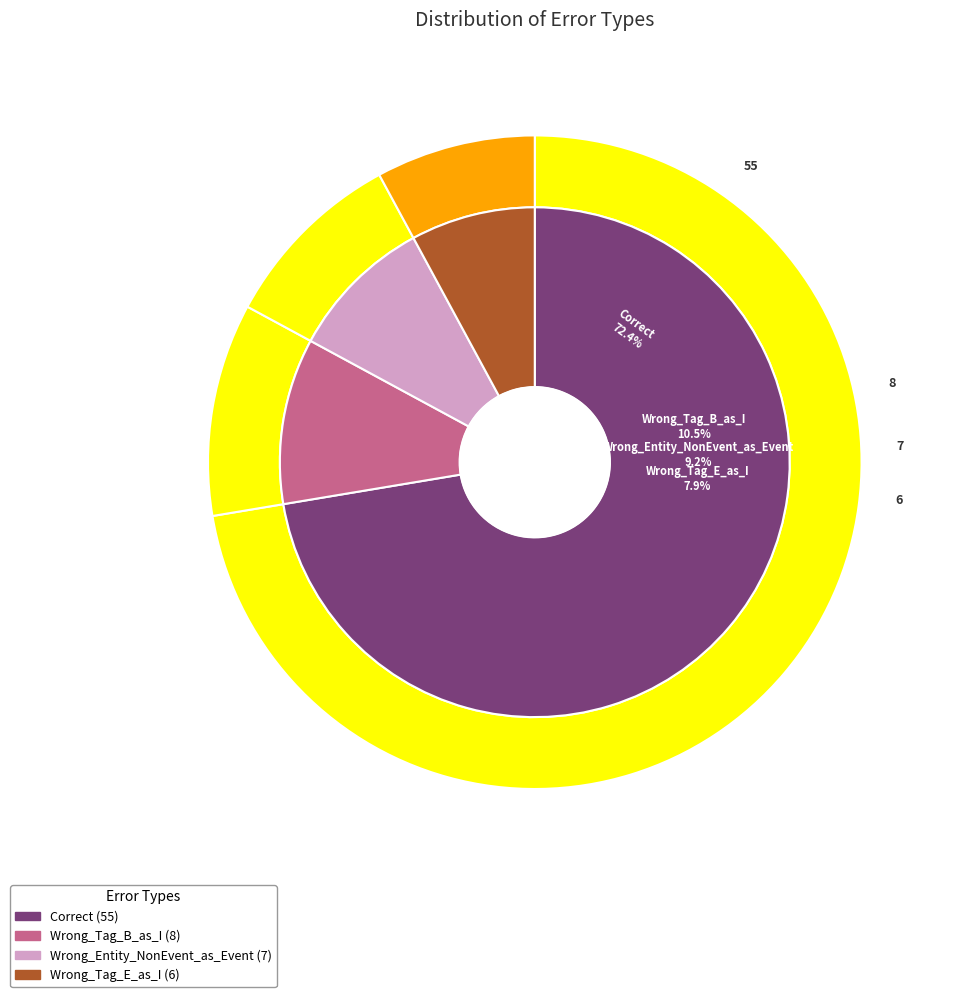

Combined, do Wrong_Entity_NonEvent_as_Event and Correct account for over 50%?

Yes